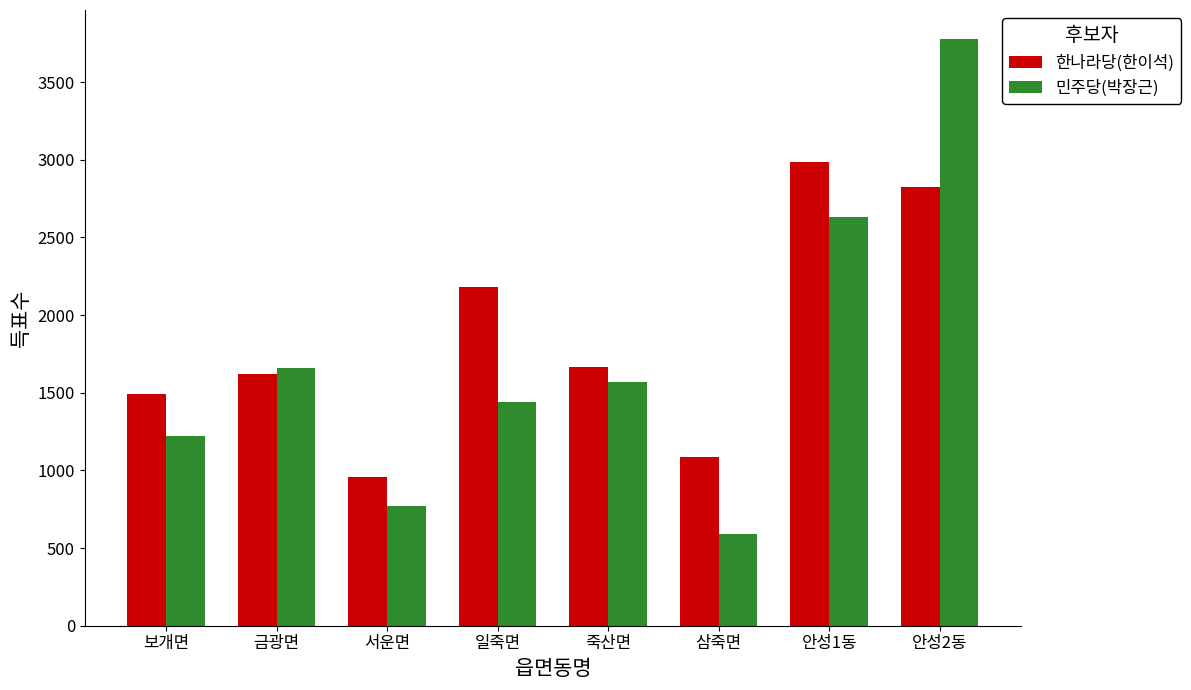

Are the bars horizontal?

No